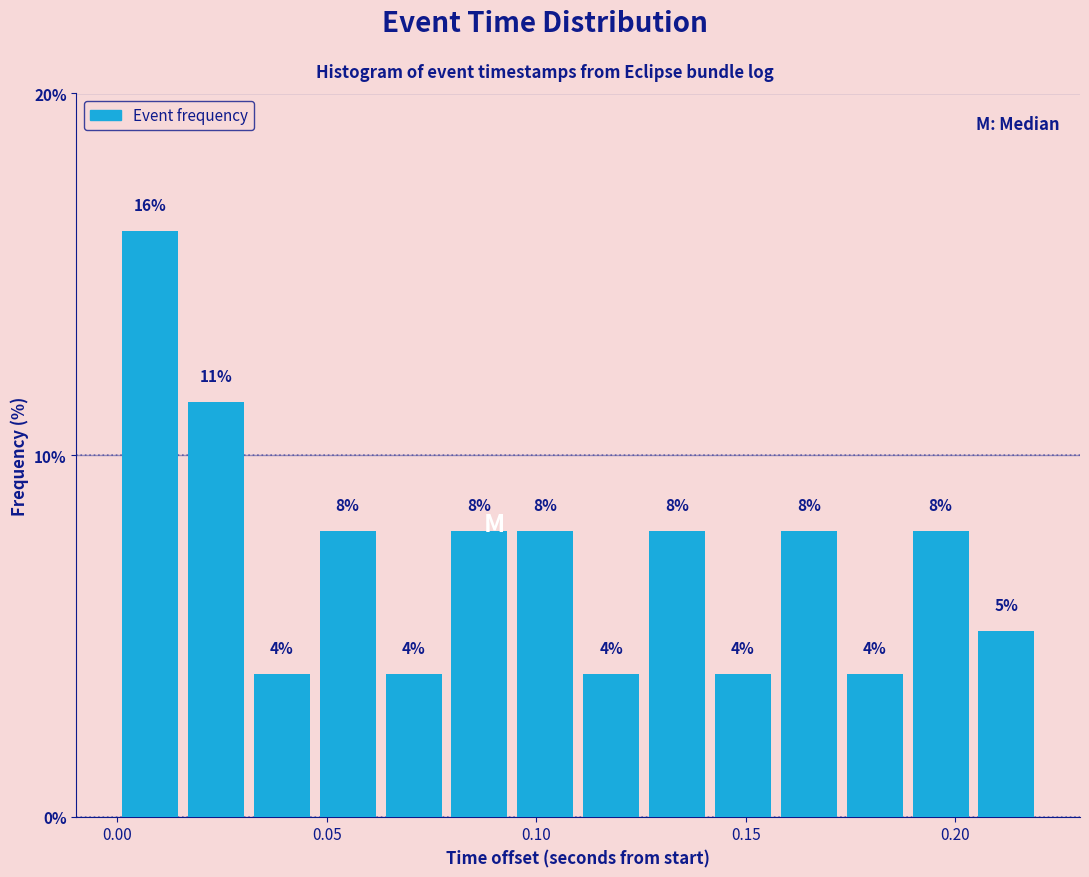

Around what value on the x-axis is the tallest bar? Give the approximate position of its centre, as read against the axis.

0.010